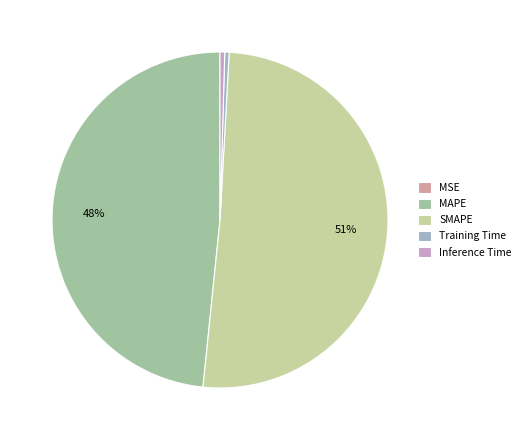

Which slice is the largest?

SMAPE